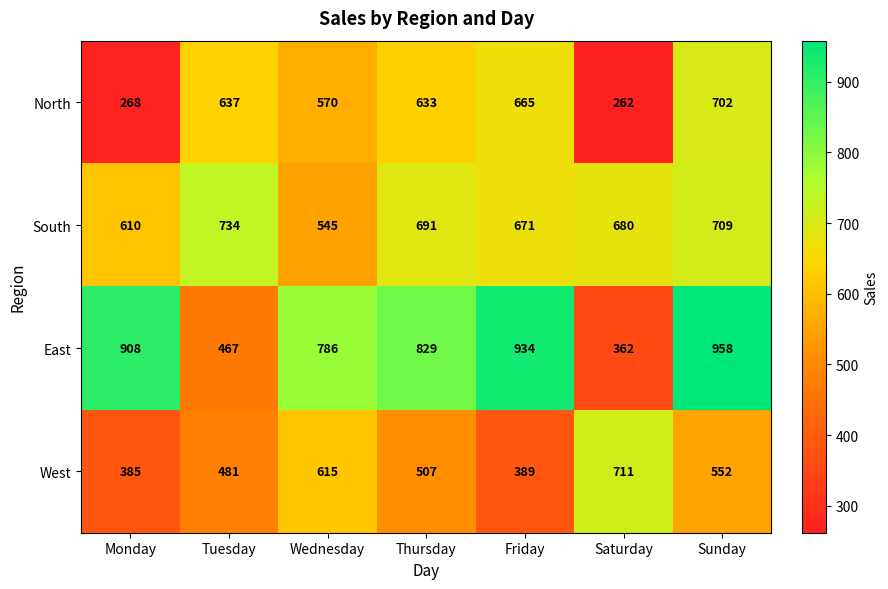

Is it true that North equals 156 at Wednesday?

False